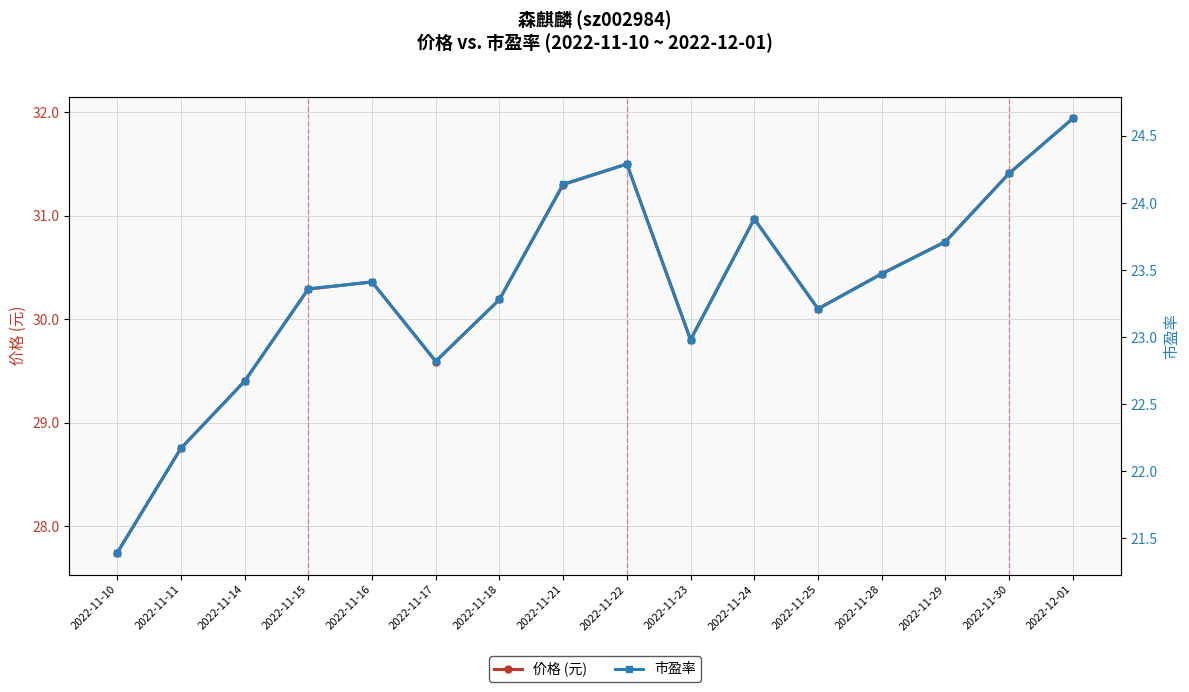

What is the total value across all series at 2022-11-24?

54.8